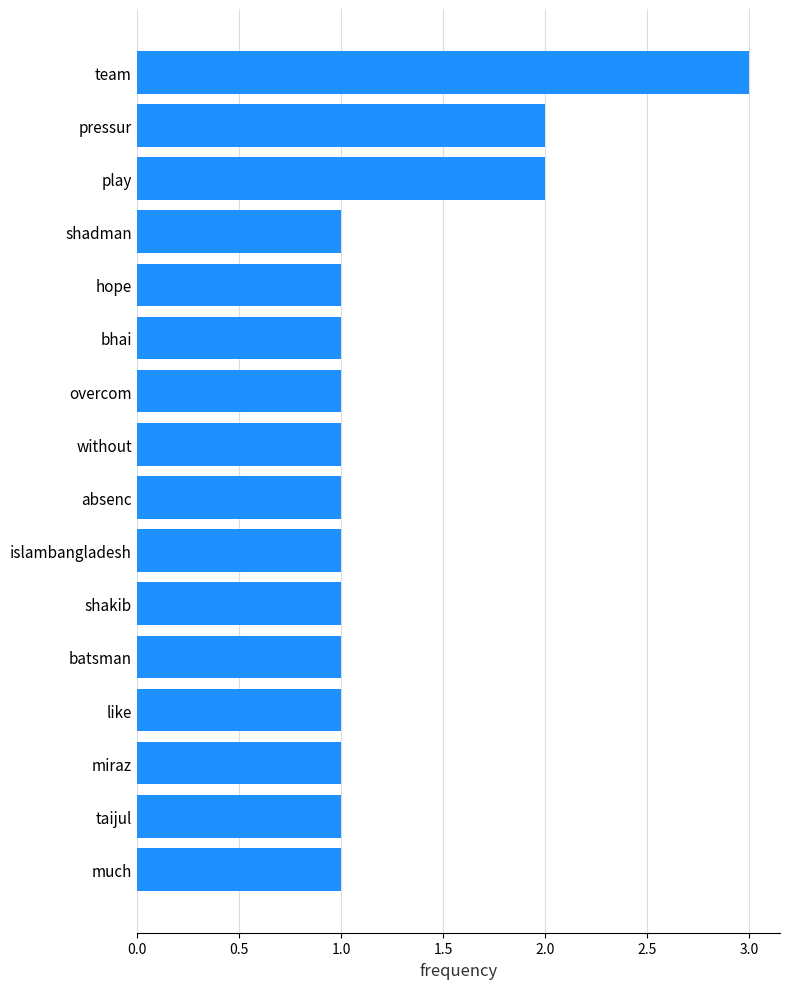

What position from the bottom is overcom?

10